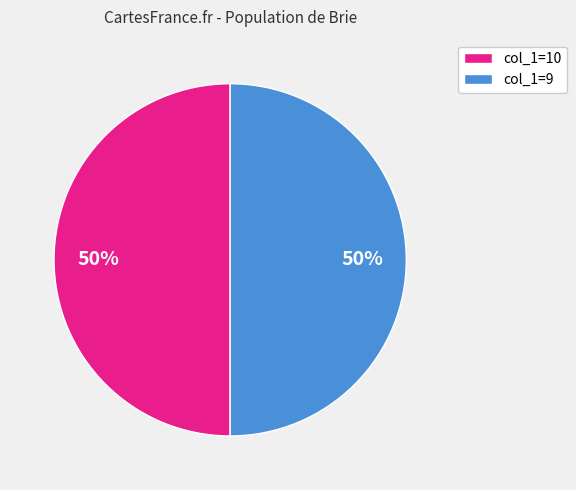

To the nearest percent, what percentage of the pie is col_1=10?

50%